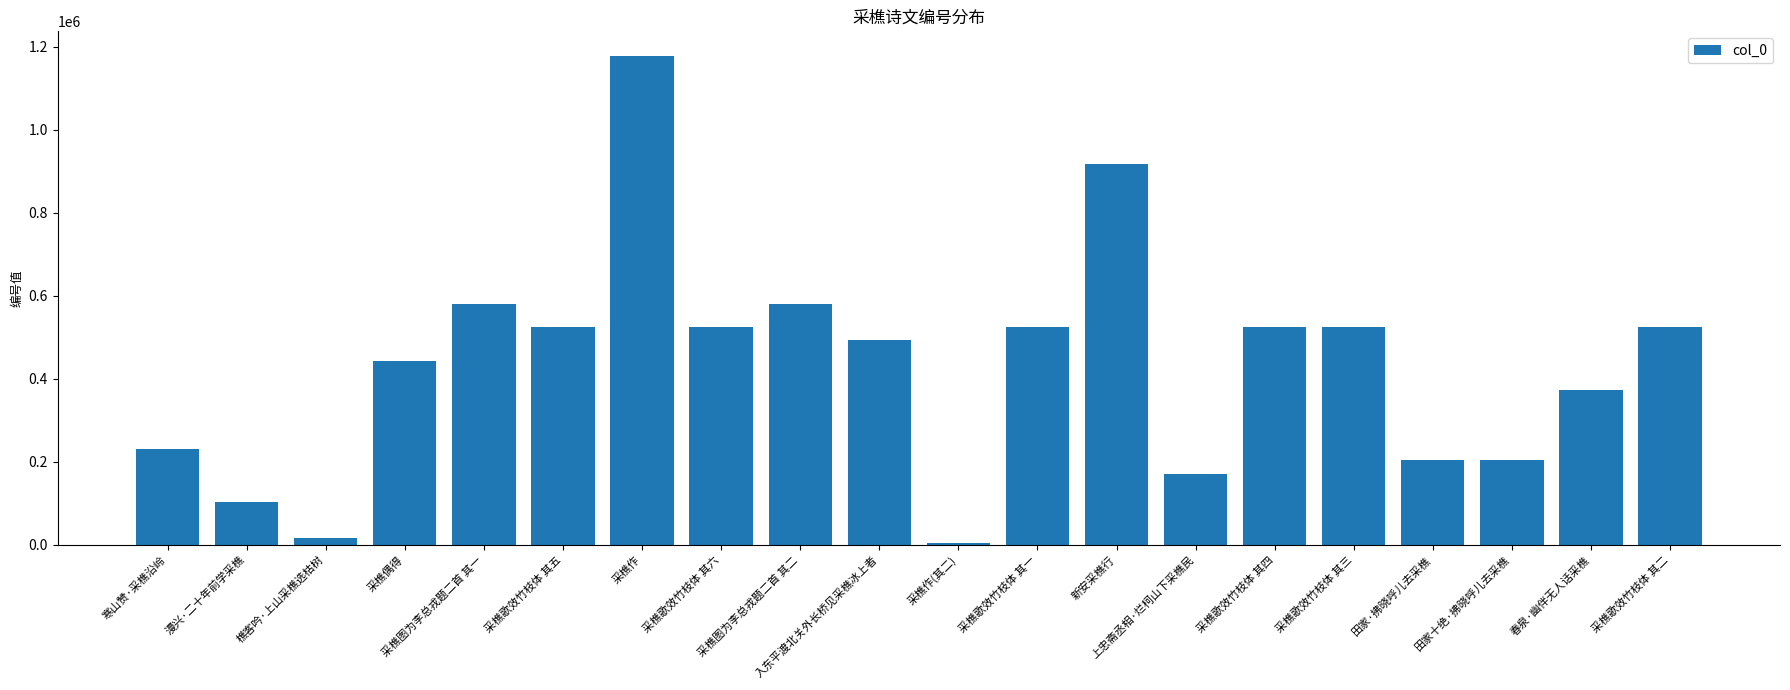

What is the difference between the maximum and minimum values?

1174114